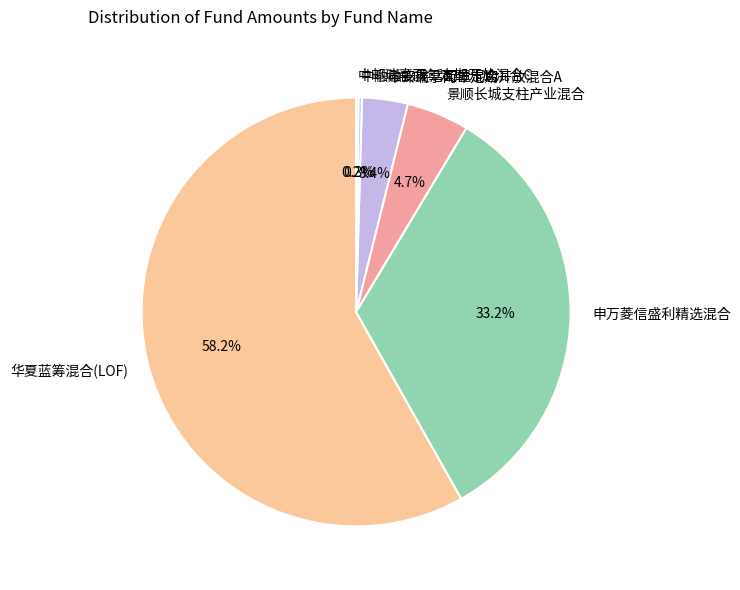

Between 华夏蓝筹混合(LOF) and 景顺长城支柱产业混合, which is larger?

华夏蓝筹混合(LOF)